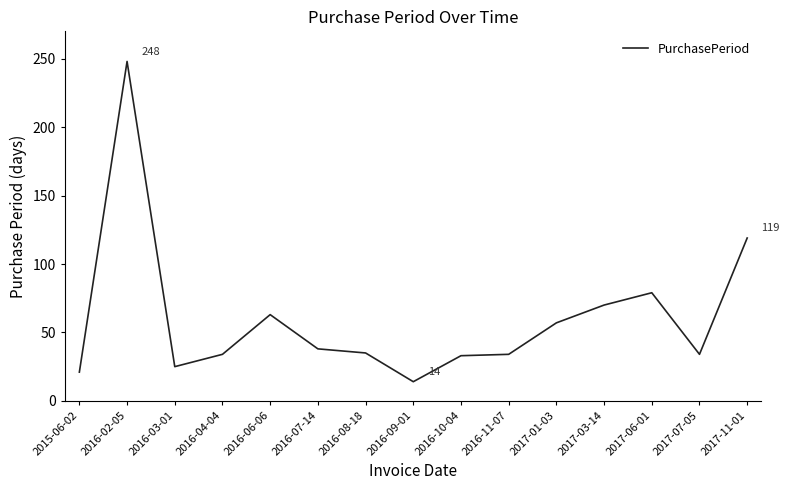

What is the difference between the maximum and minimum values?

234